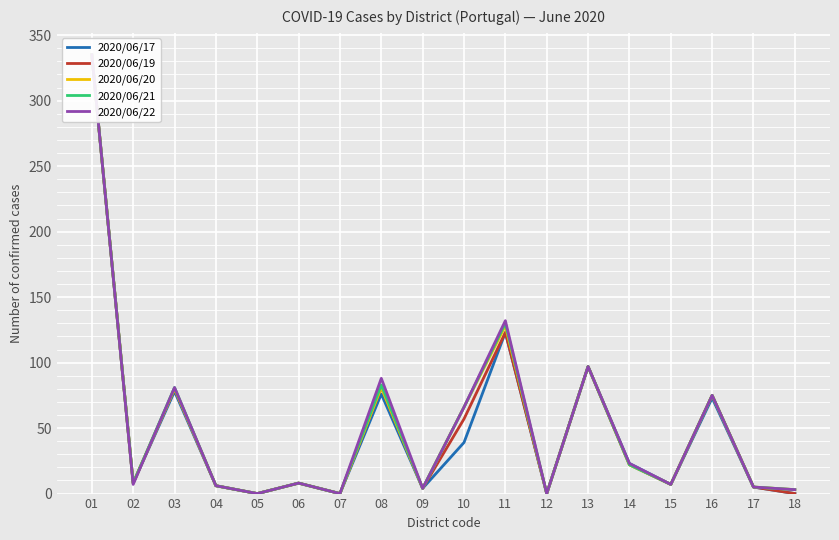

What is the sum of all 2020/06/21 values?

930